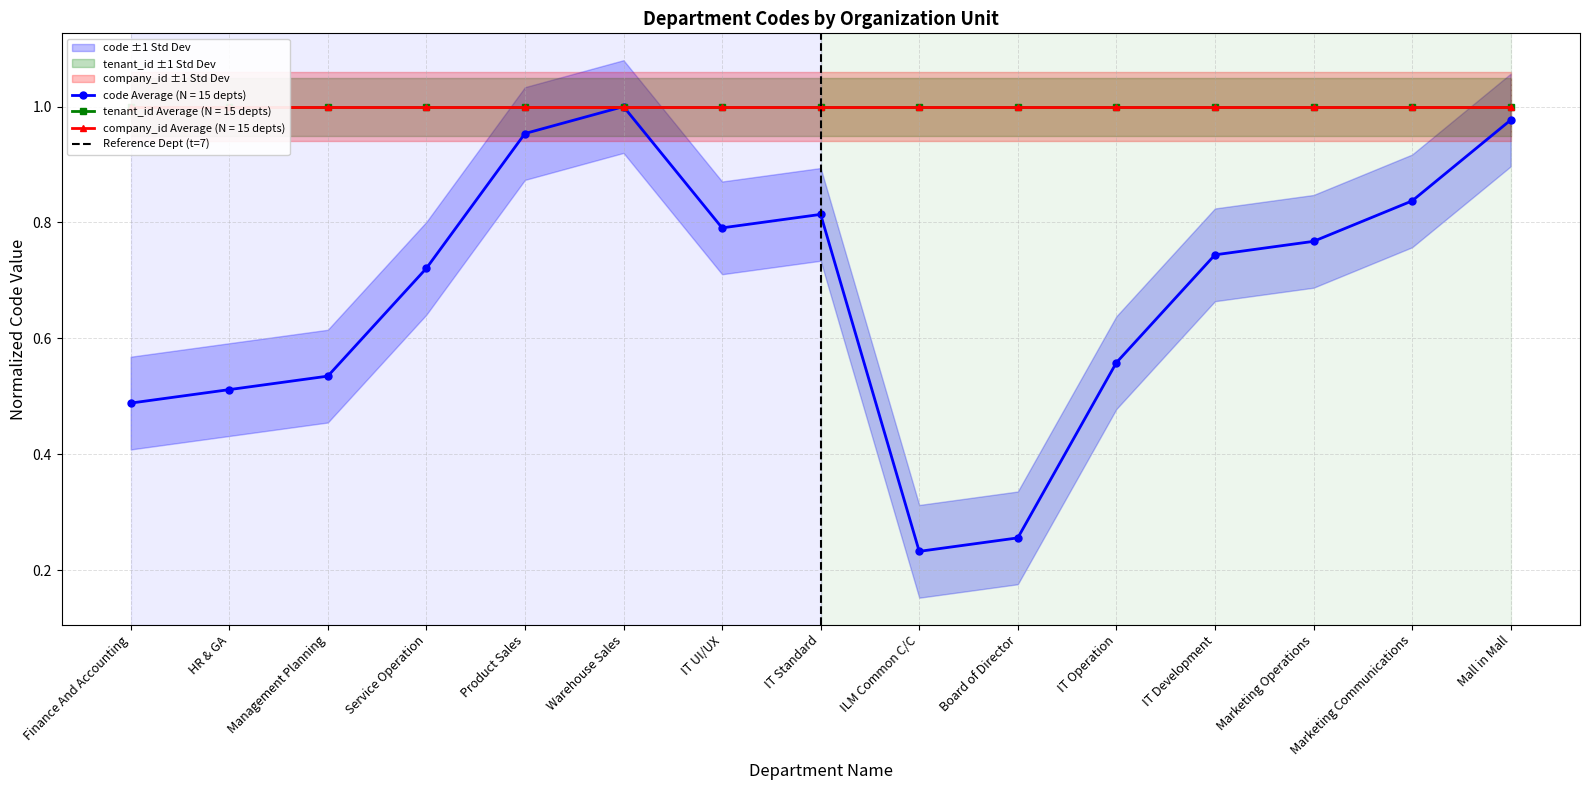

Rank the categories by code Average (N = 15 depts) value from highest to lowest.

Warehouse Sales, Mall in Mall, Product Sales, Marketing Communications, IT Standard, IT UI/UX, Marketing Operations, IT Development, Service Operation, IT Operation, Management Planning, HR & GA, Finance And Accounting, Board of Director, ILM Common C/C